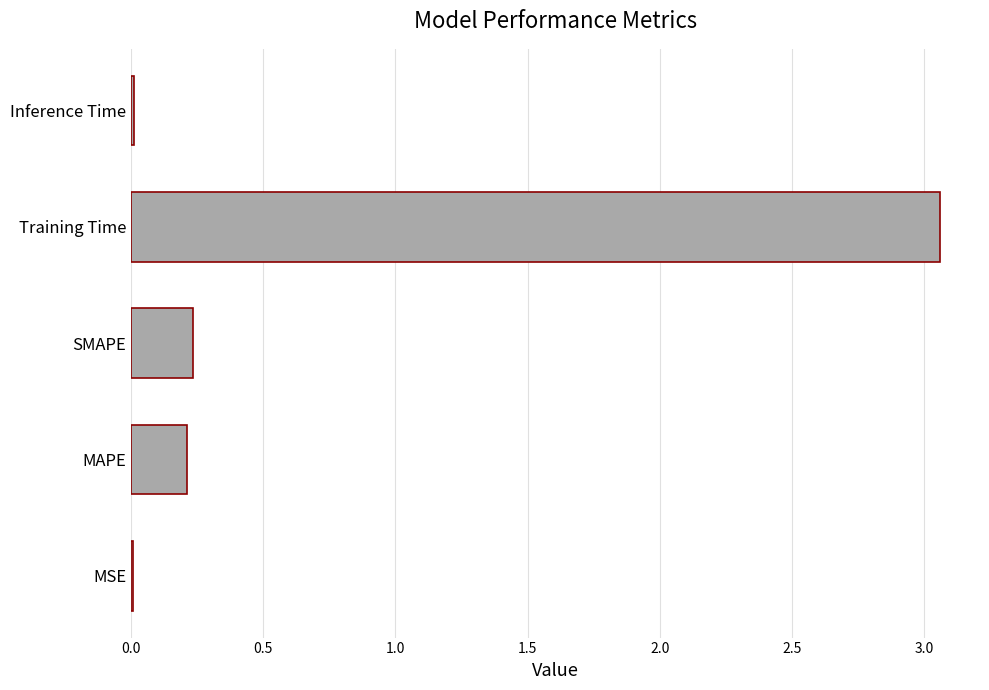

The chart shows a value of 0.2 at SMAPE. True or false?

True